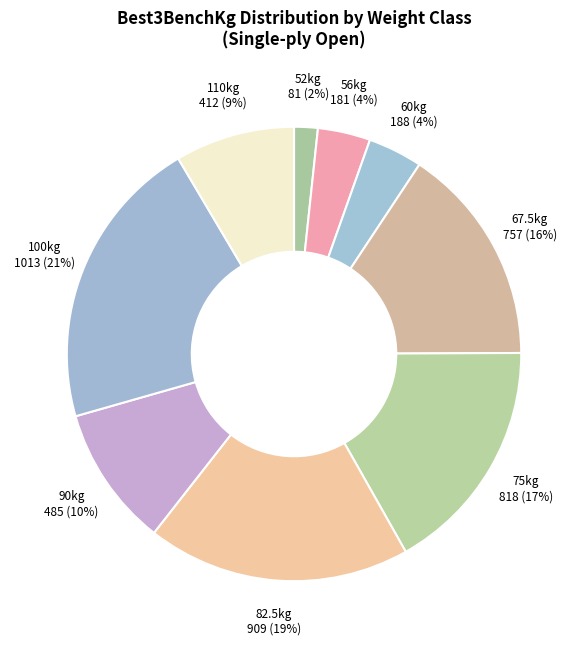

Do 110kg and 52kg together represent more than half of the pie?

No